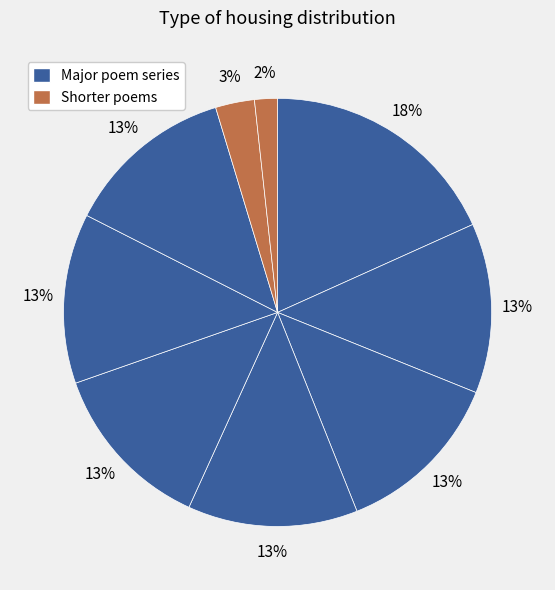

Does any single category account for the majority?

No